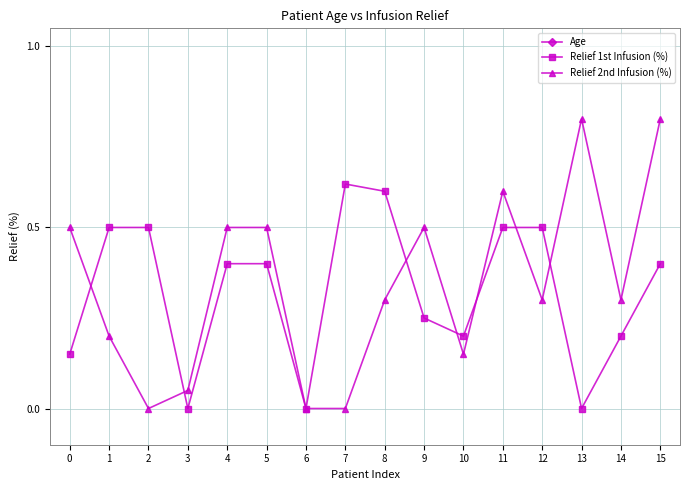

At which label is Relief 2nd Infusion (%) closest to 0?

2